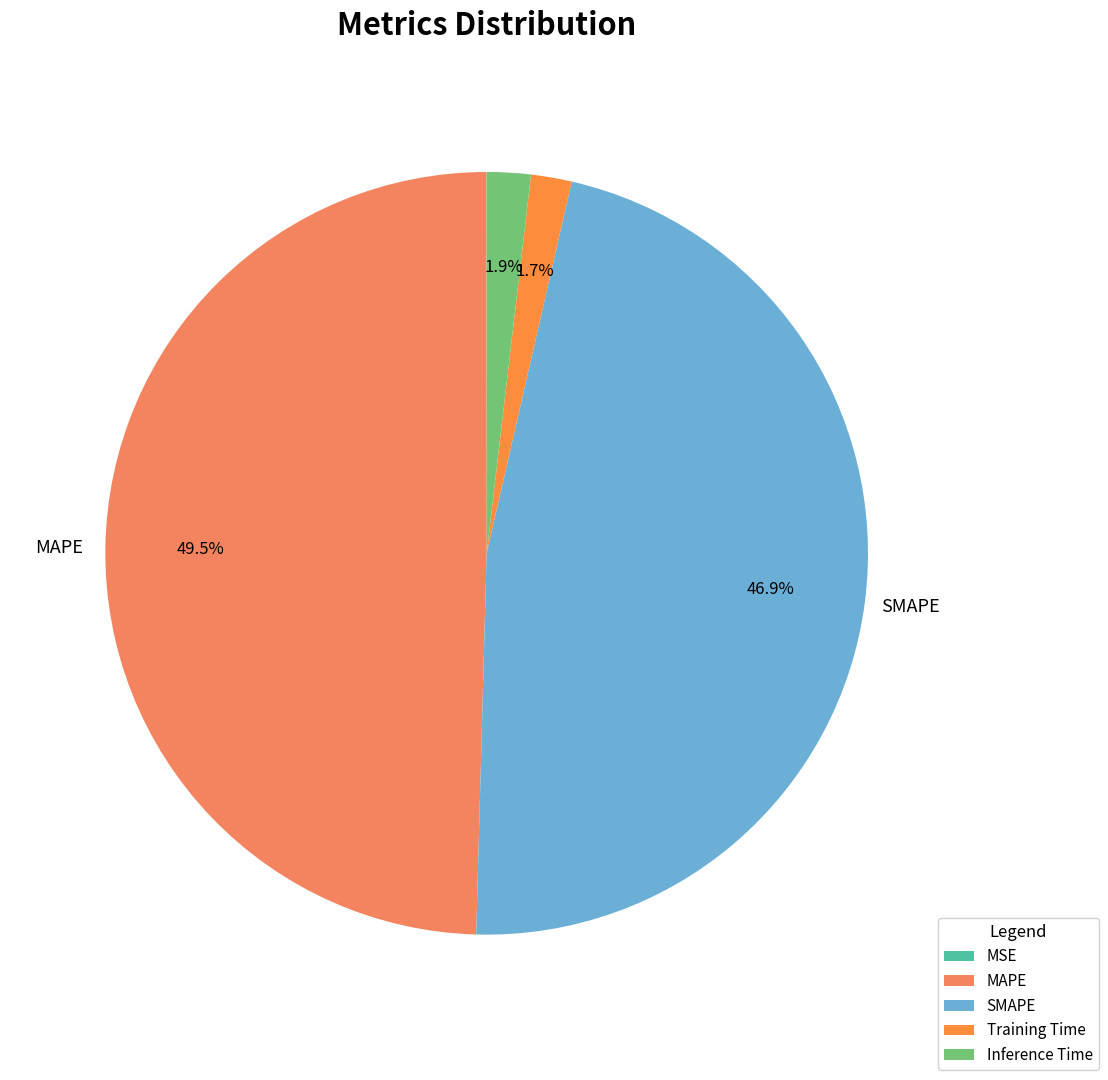

Rank the categories by value from highest to lowest.

MAPE, SMAPE, Inference Time, Training Time, MSE